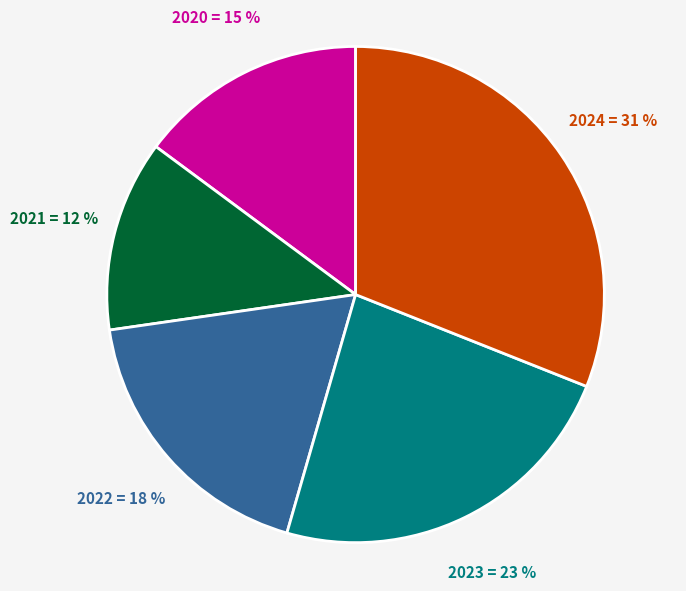

Which slice is the largest?

2024